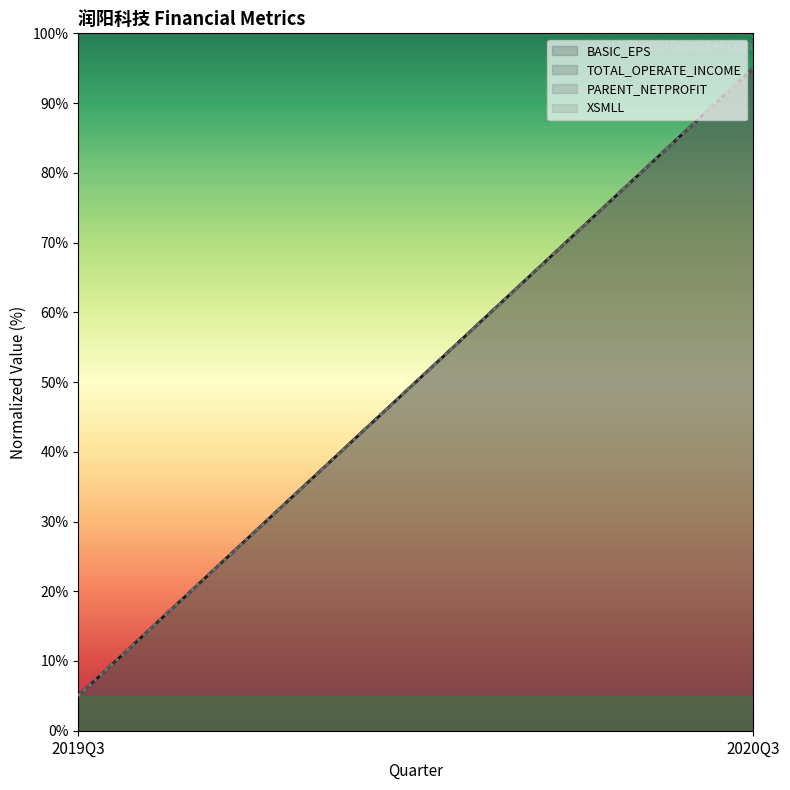

What is the label of the 2nd point from the right?

2019Q3